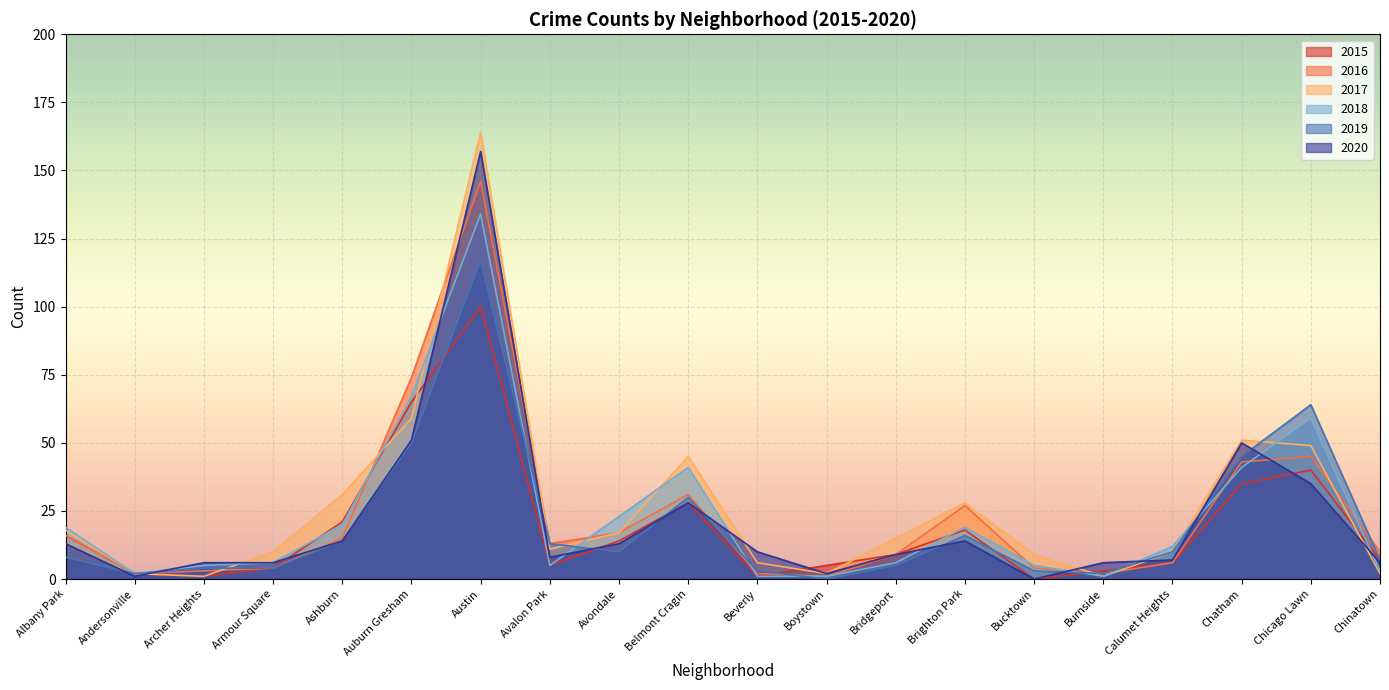

What is the difference between the 2015 values at Brighton Park and Chinatown?

11